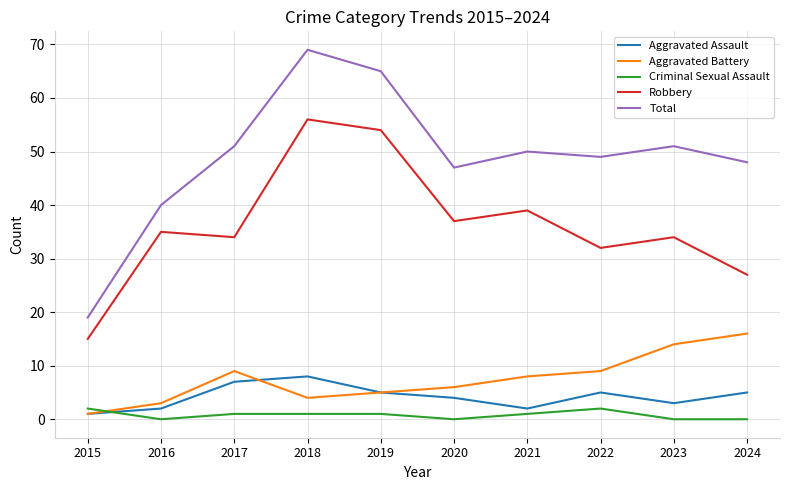

Which series changed the most between 2015 and 2020?

Total